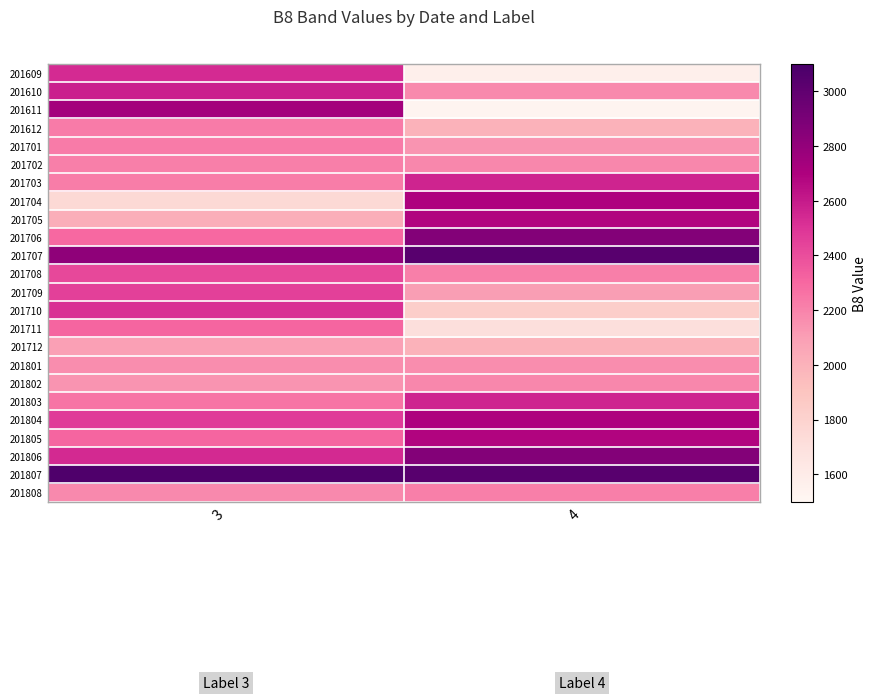

Count the number of categories in the chart.

2